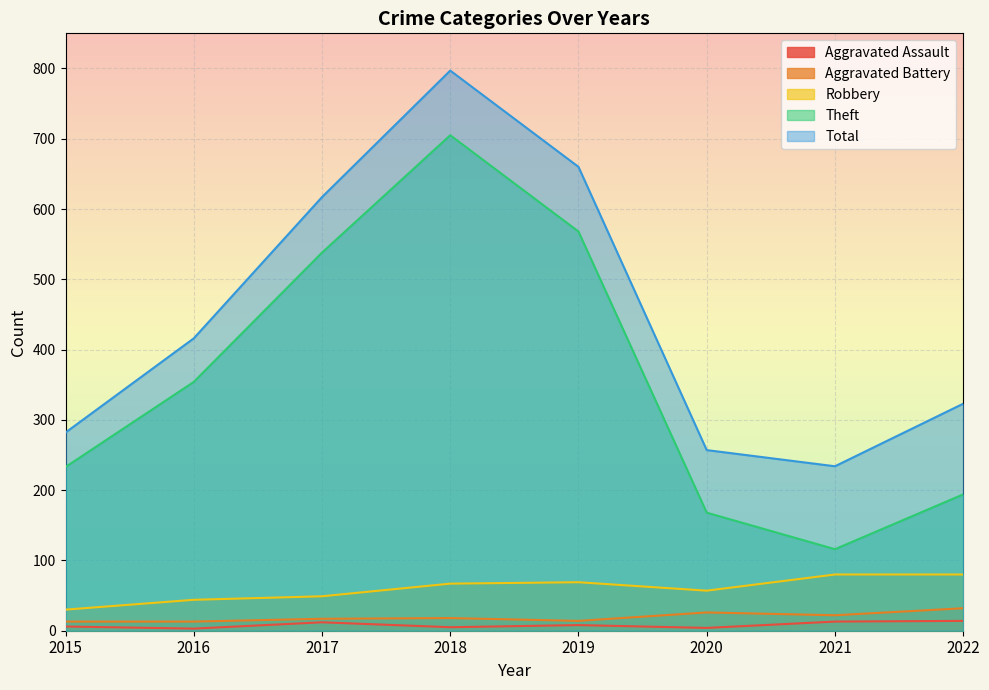

What is the spread (max minus min) of values at 2015?

276